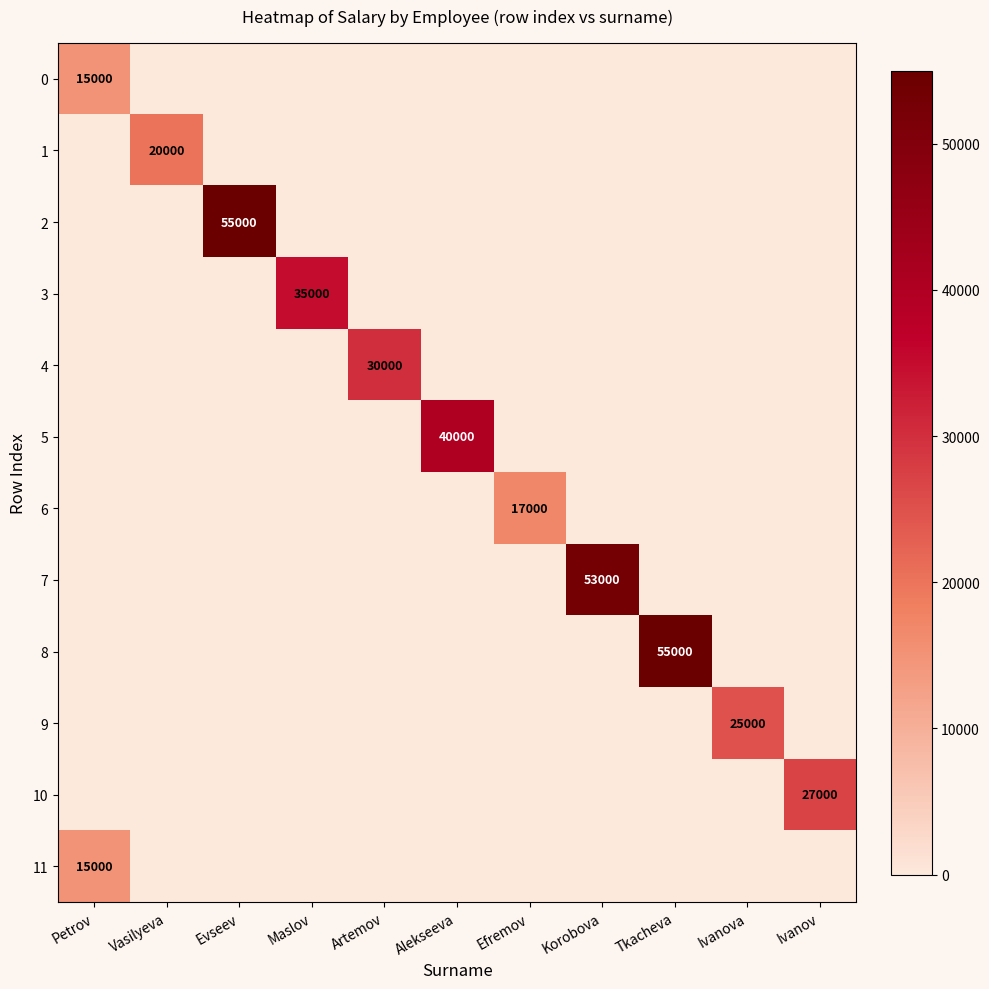

Rank the series by their maximum value, from highest to lowest.

2, 8, 7, 5, 3, 4, 10, 9, 1, 6, 0, 11